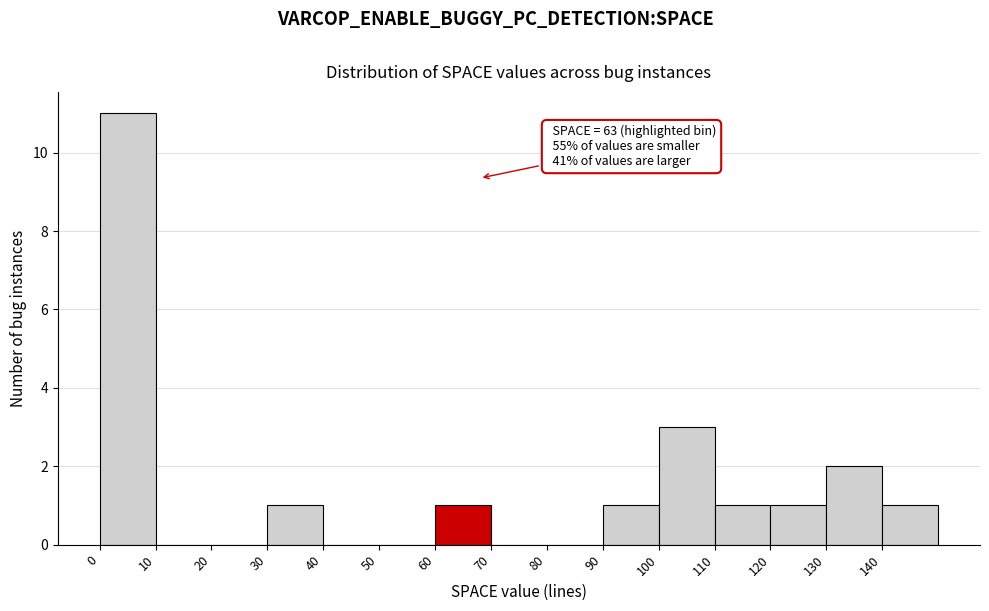

Which range on the x-axis has the tallest bar?

0 to 10